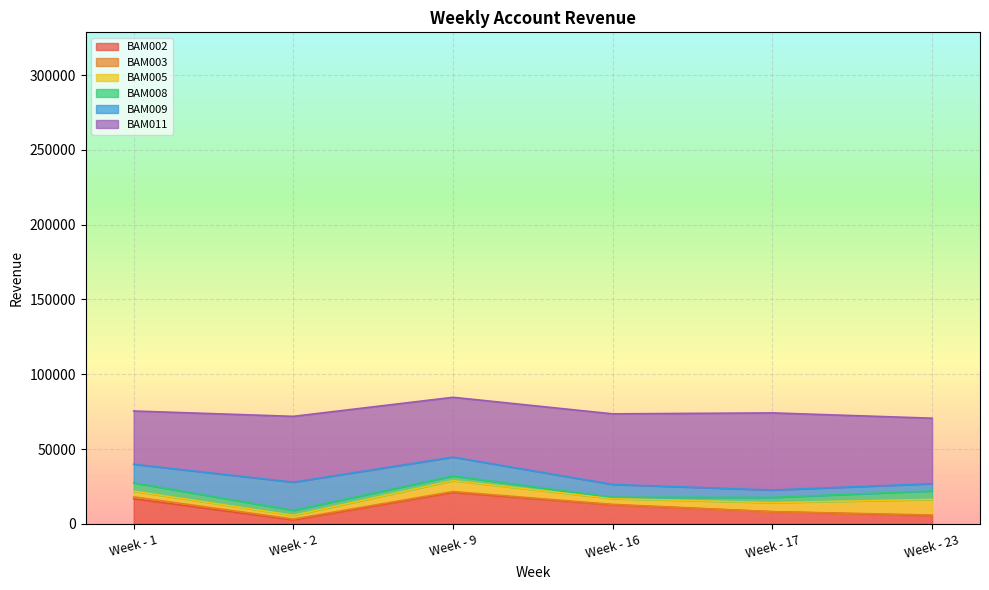

True or false: BAM002 and BAM011 intersect in this chart.

False